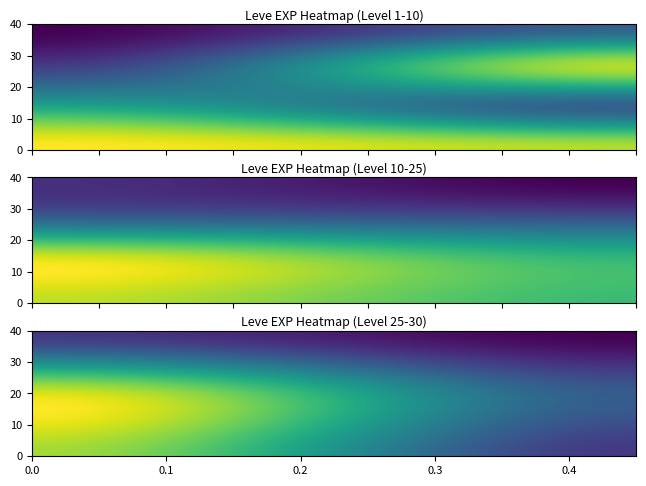

Rank the categories by 30 value from lowest to highest.

3, 1